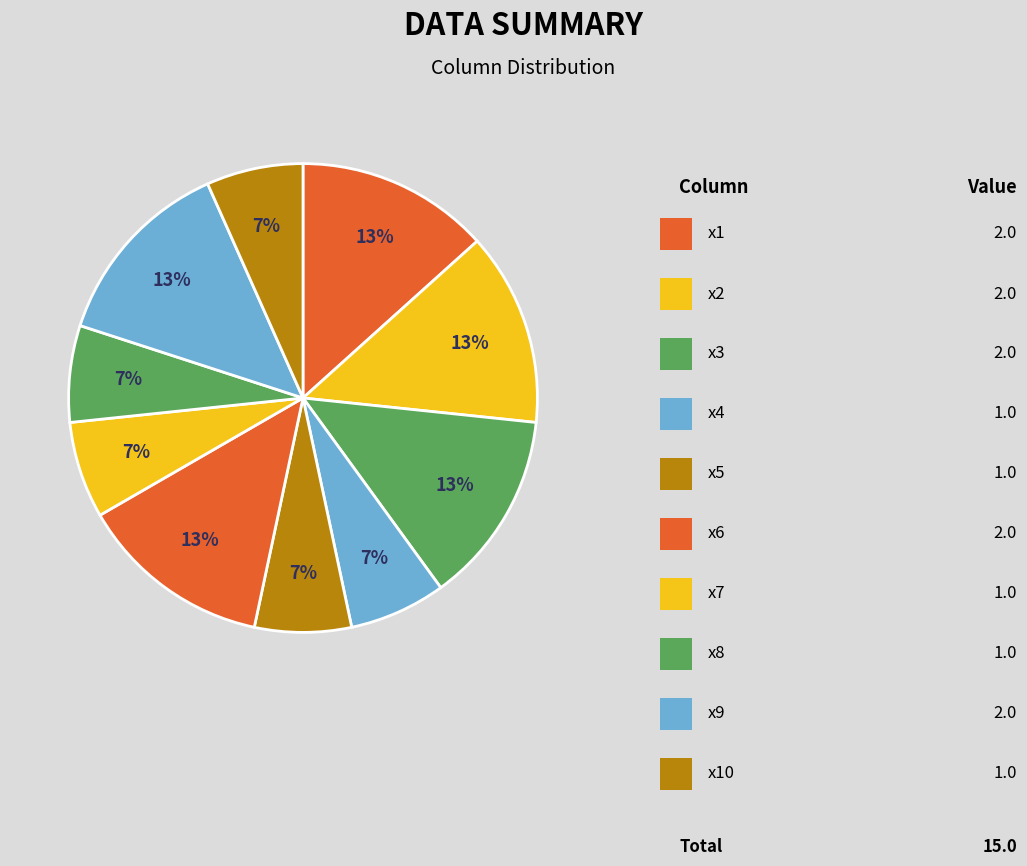

Count the number of slices in the pie.

10